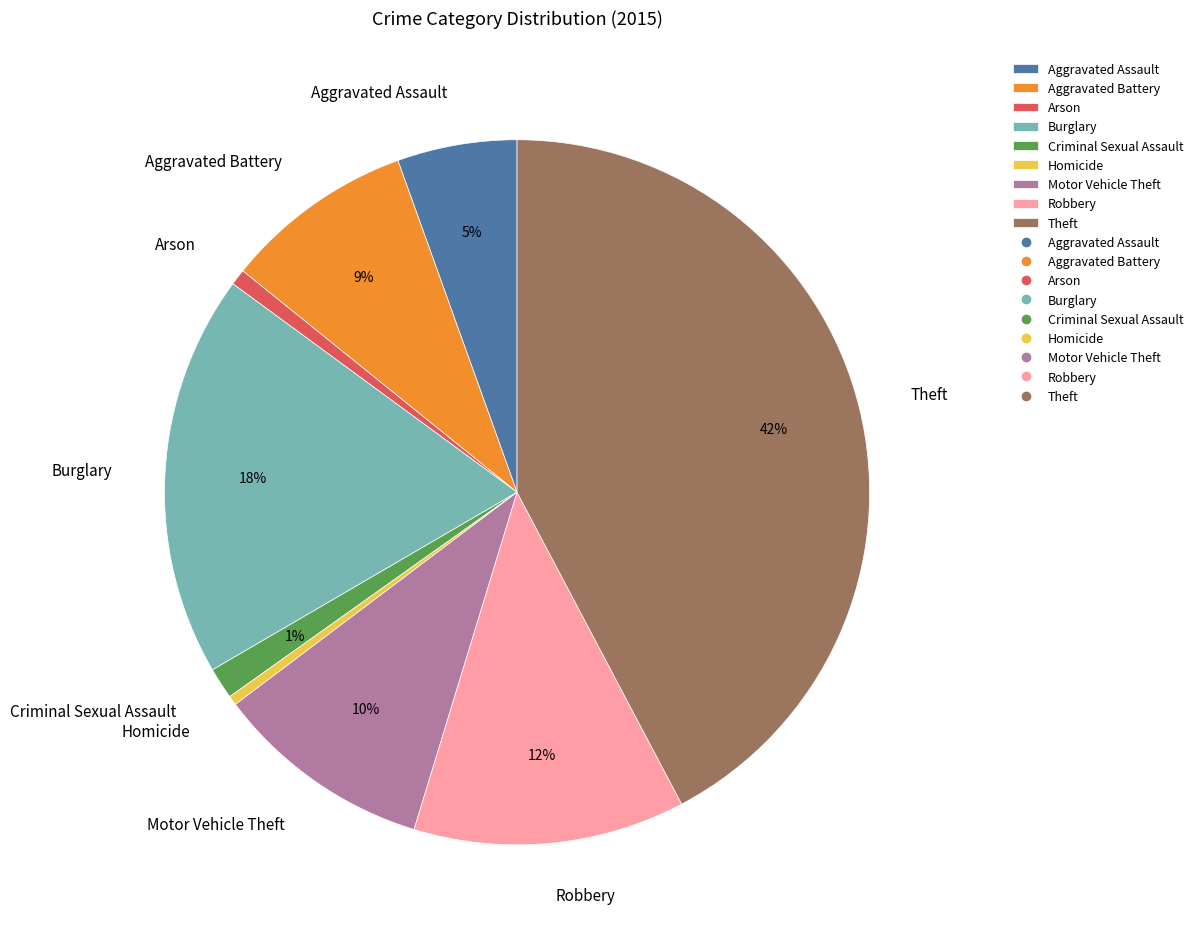

What is the largest slice in the pie chart?

Theft